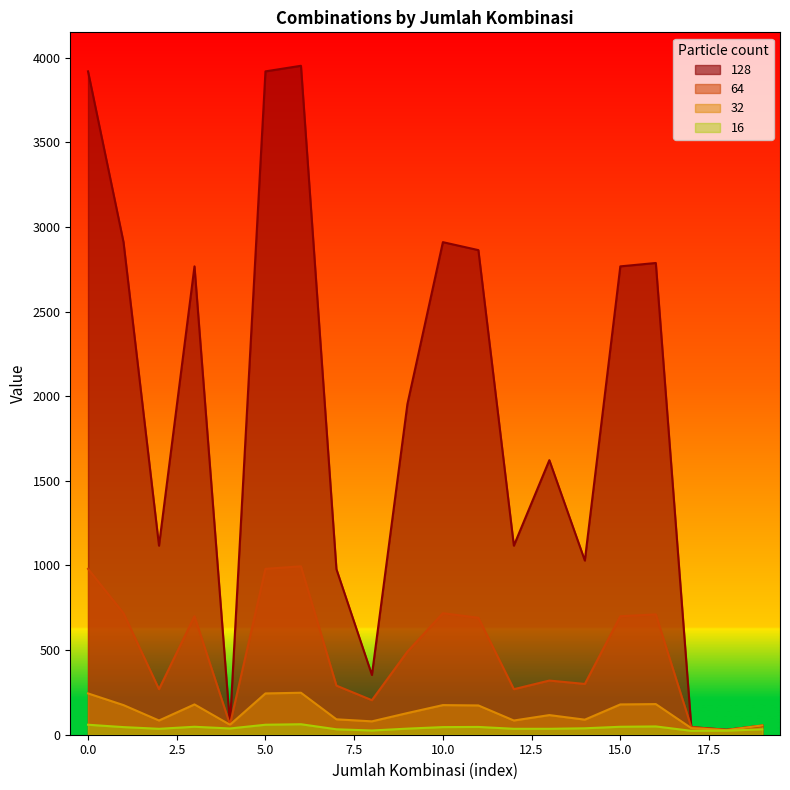

What is the average value of the 64 series?

476